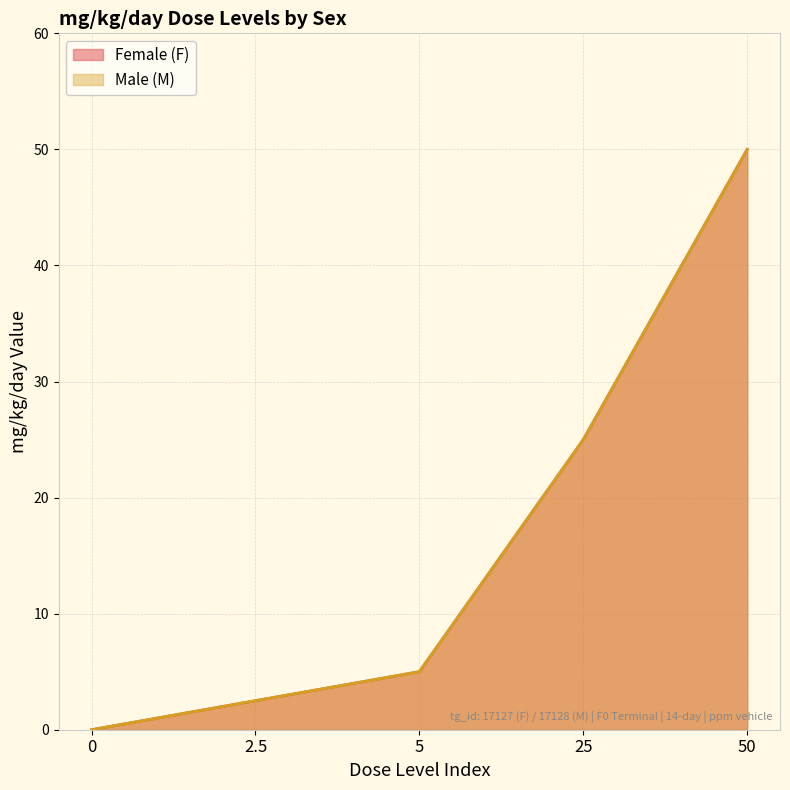

Is it true that Female (F) equals 1.6 at 5?

False